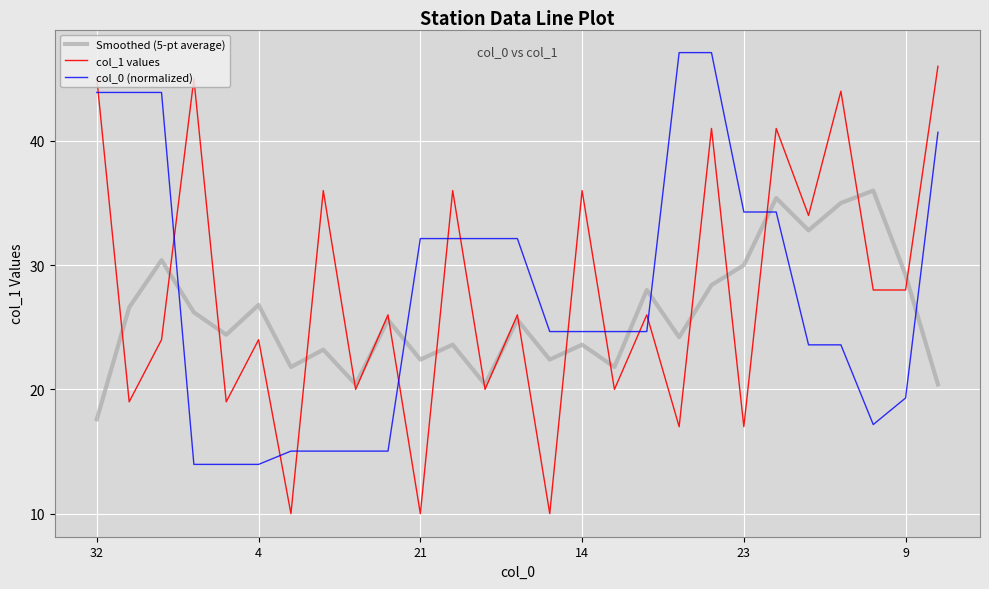

What is the minimum value shown in the chart?

10.0